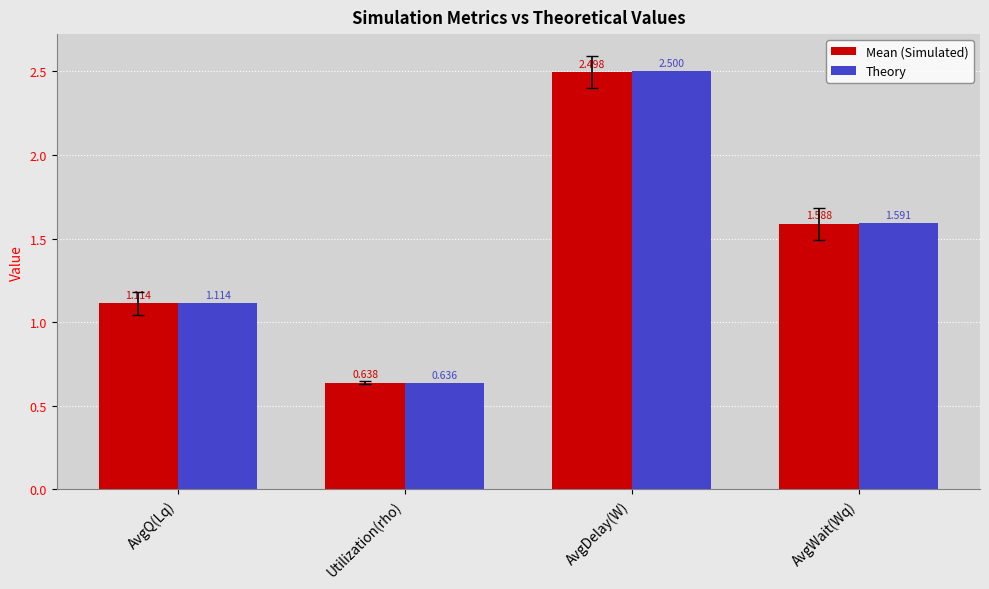

Where does the Theory series first go above 1?

AvgQ(Lq)